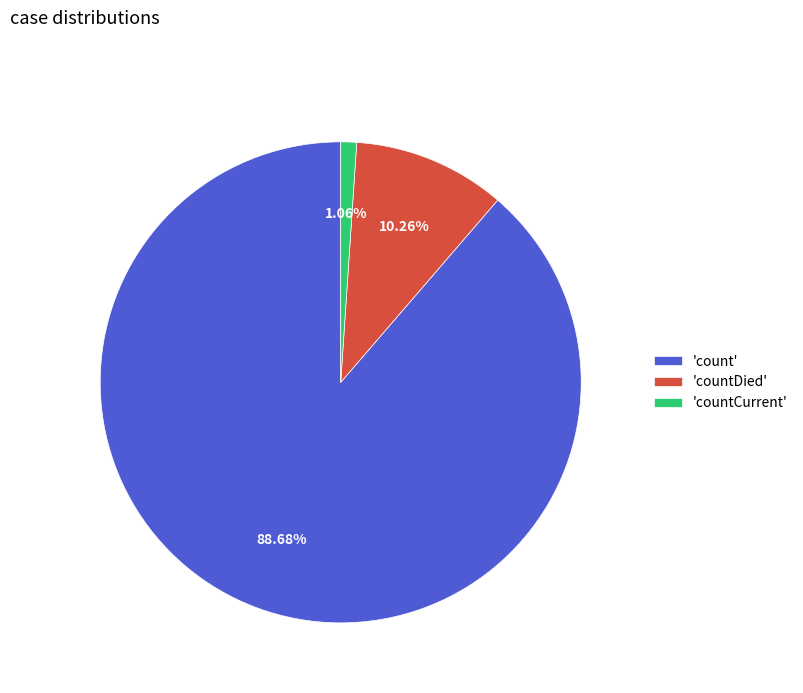

Which slice is the largest?

'count'